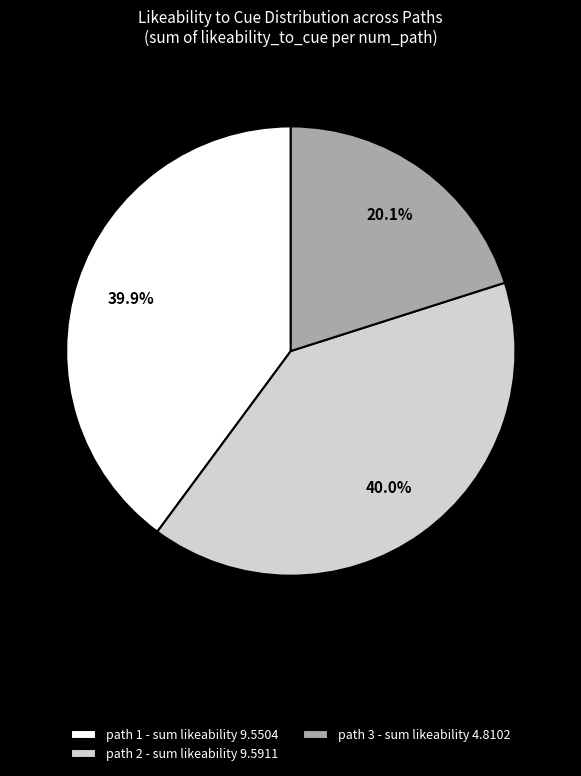

What is the ratio of the value at path 2 - sum likeability 9.5911 to the value at path 3 - sum likeability 4.8102?

2.0